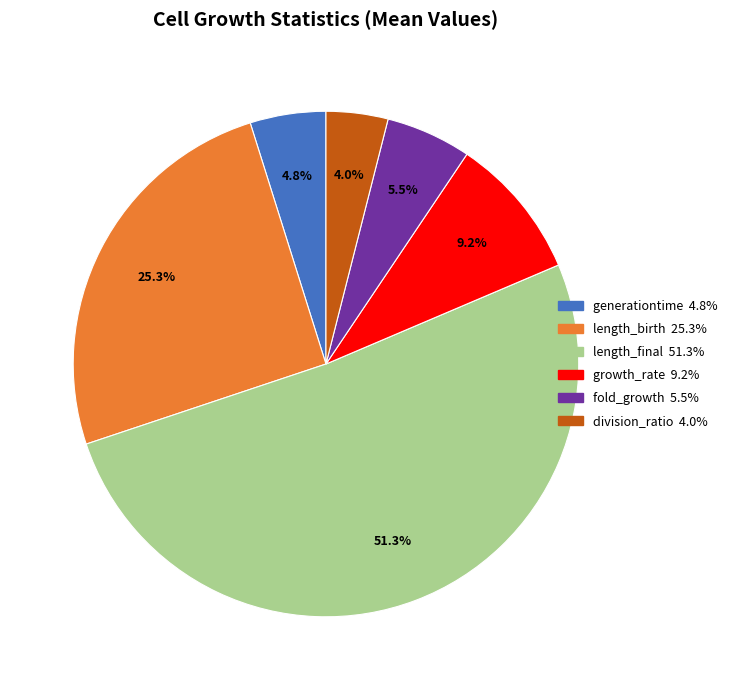

What percentage is the division_ratio slice, to the nearest percent?

4%